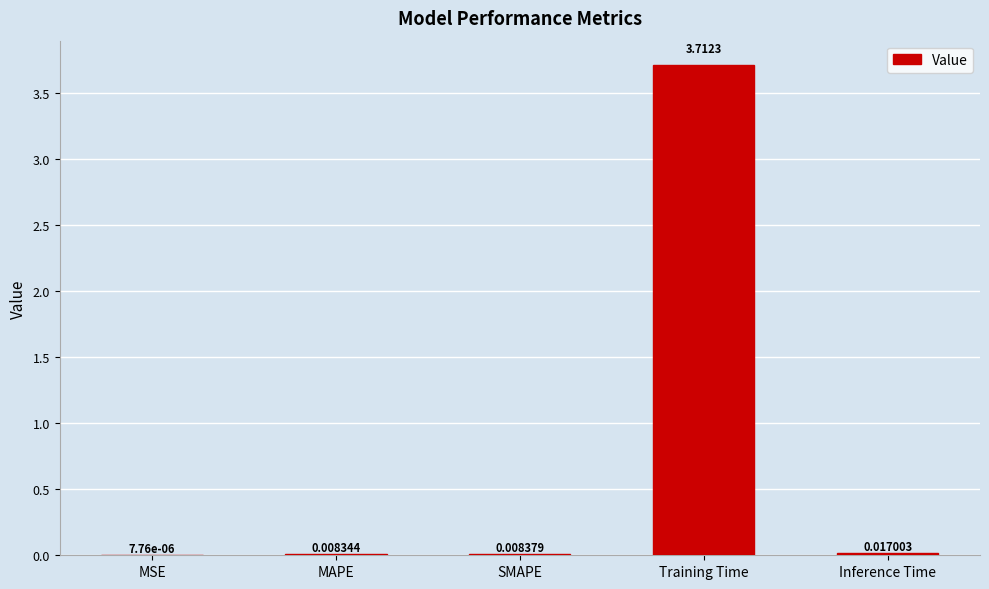

What is the sum of all values?

3.7